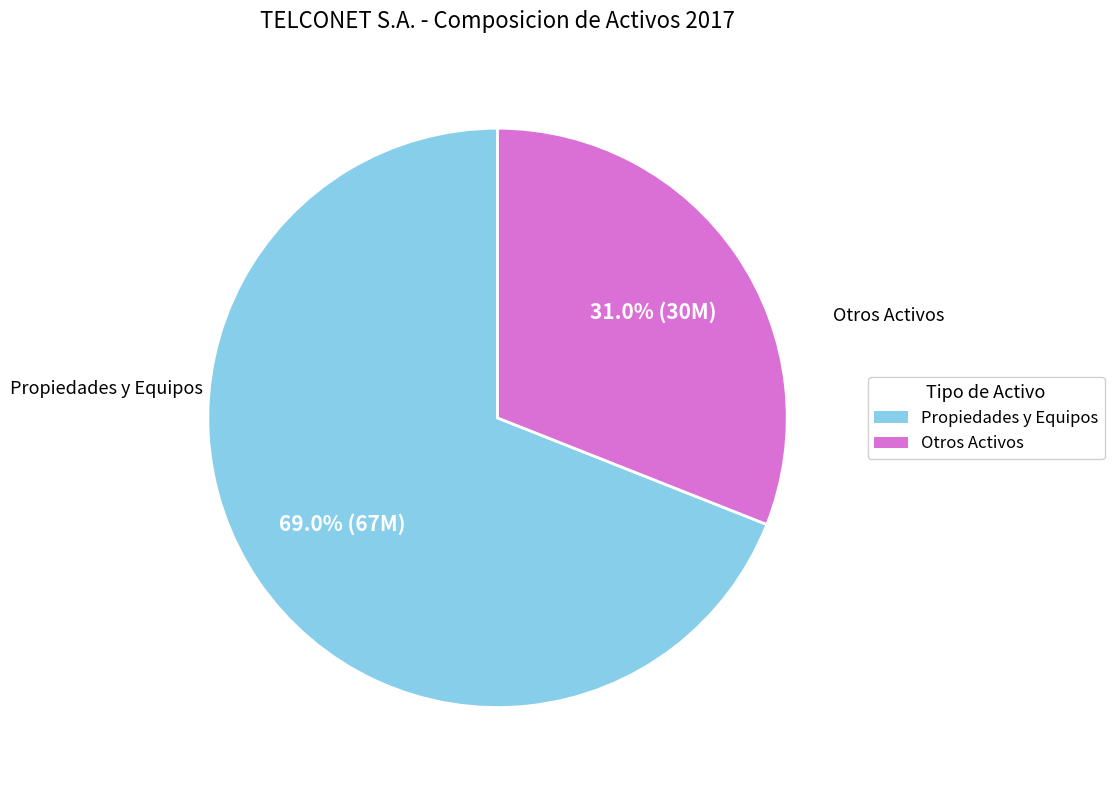

Does any single category account for the majority?

Yes